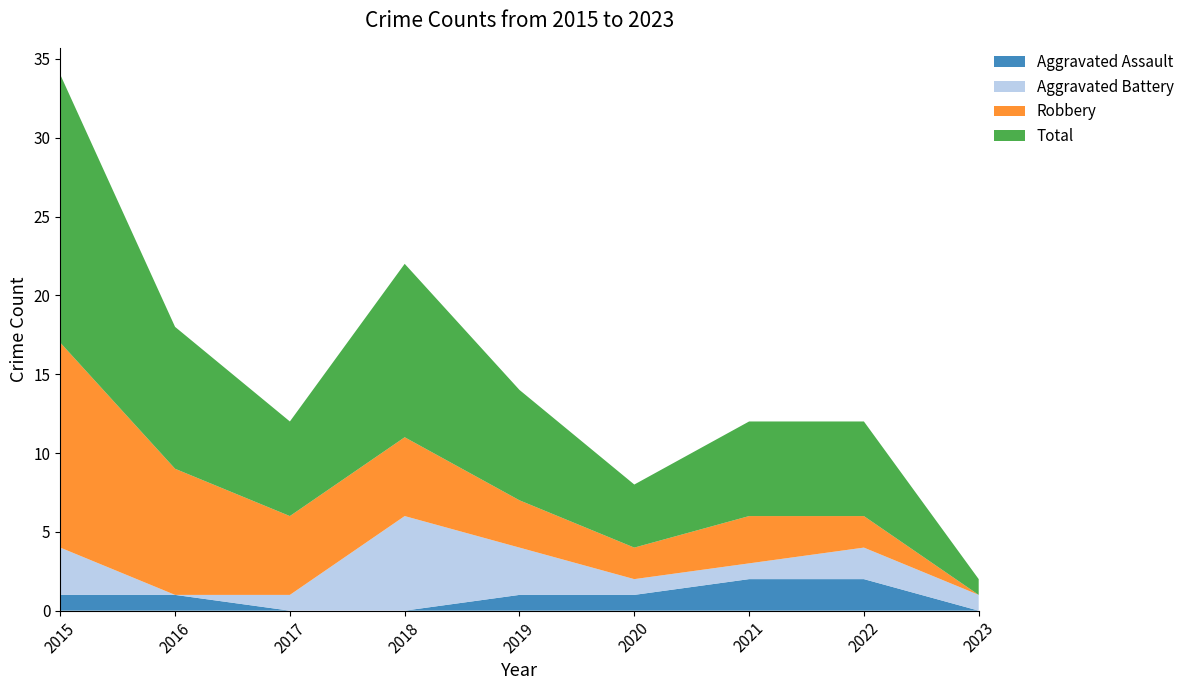

Reading right to left, list all the values displayed in this chart.

Aggravated Assault: 0	2	2	1	1	0	0	1	1
Aggravated Battery: 1	2	1	1	3	6	1	0	3
Robbery: 0	2	3	2	3	5	5	8	13
Total: 1	6	6	4	7	11	6	9	17